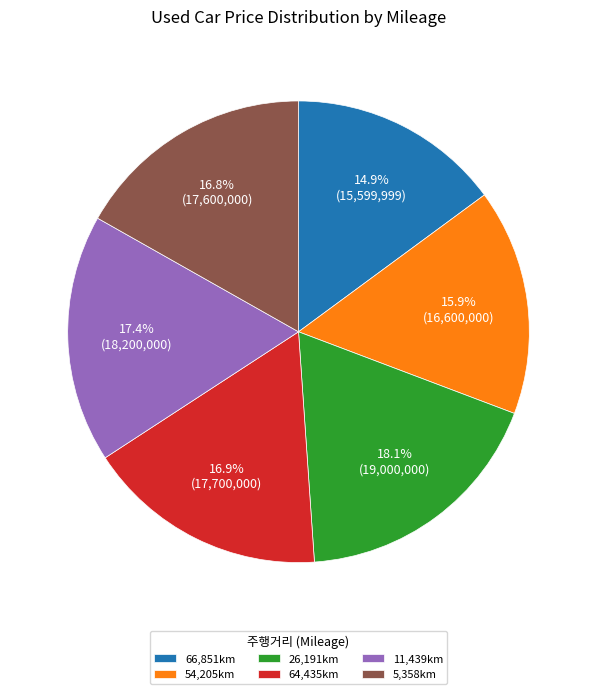

Count the number of slices in the pie.

6